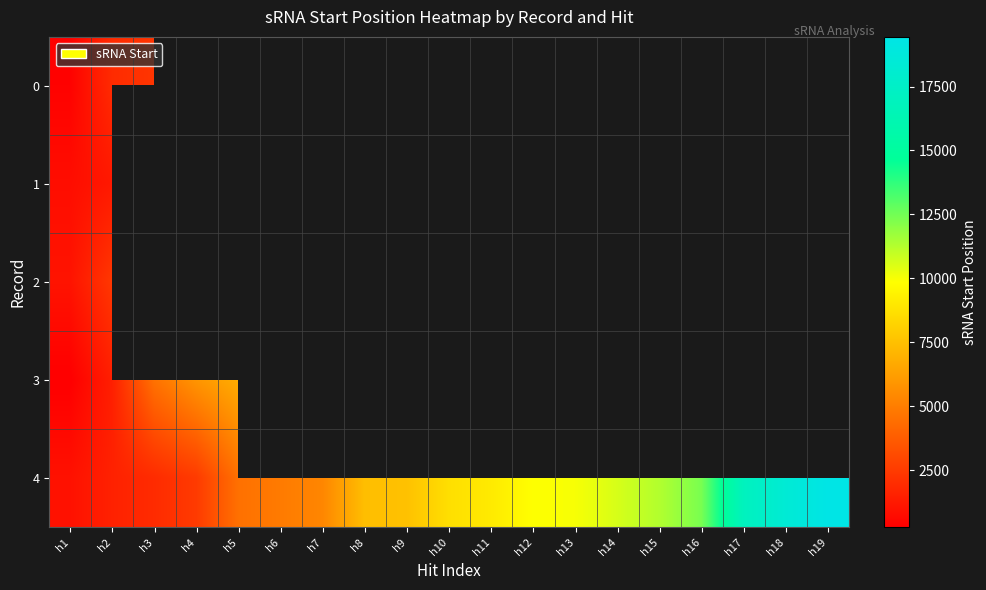

What value does the 4 series have at h2?

1575.0